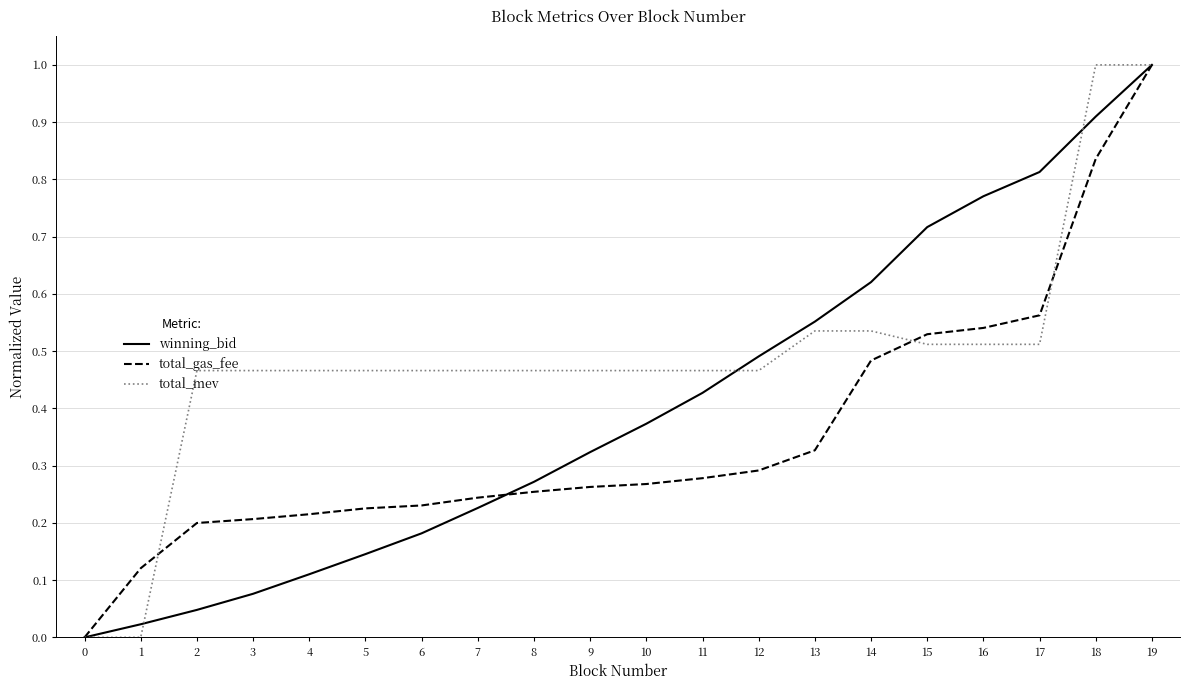

Does the chart display data point markers on the line(s)?

No